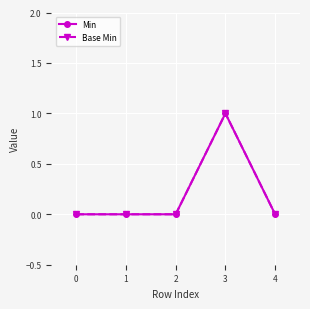

Does the chart have visible grid lines?

Yes